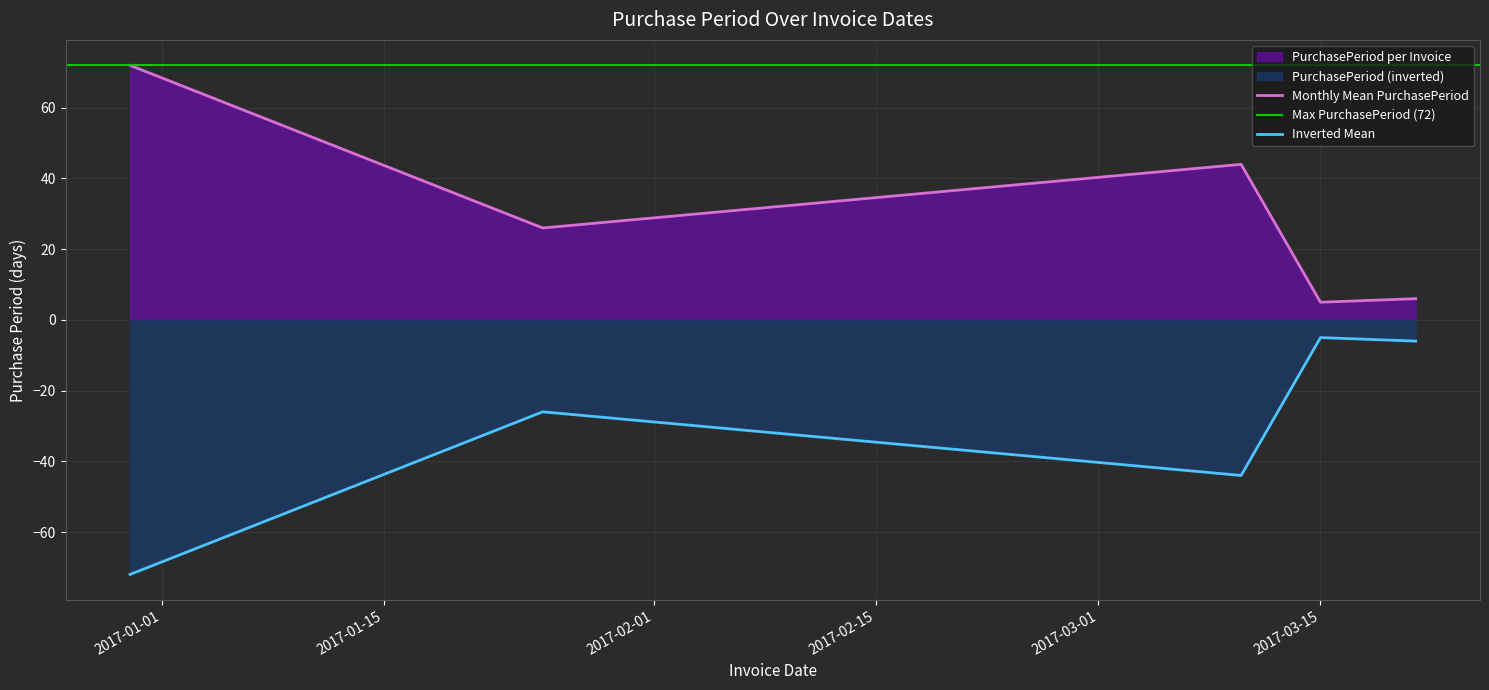

Count the number of values greater than 26.

2